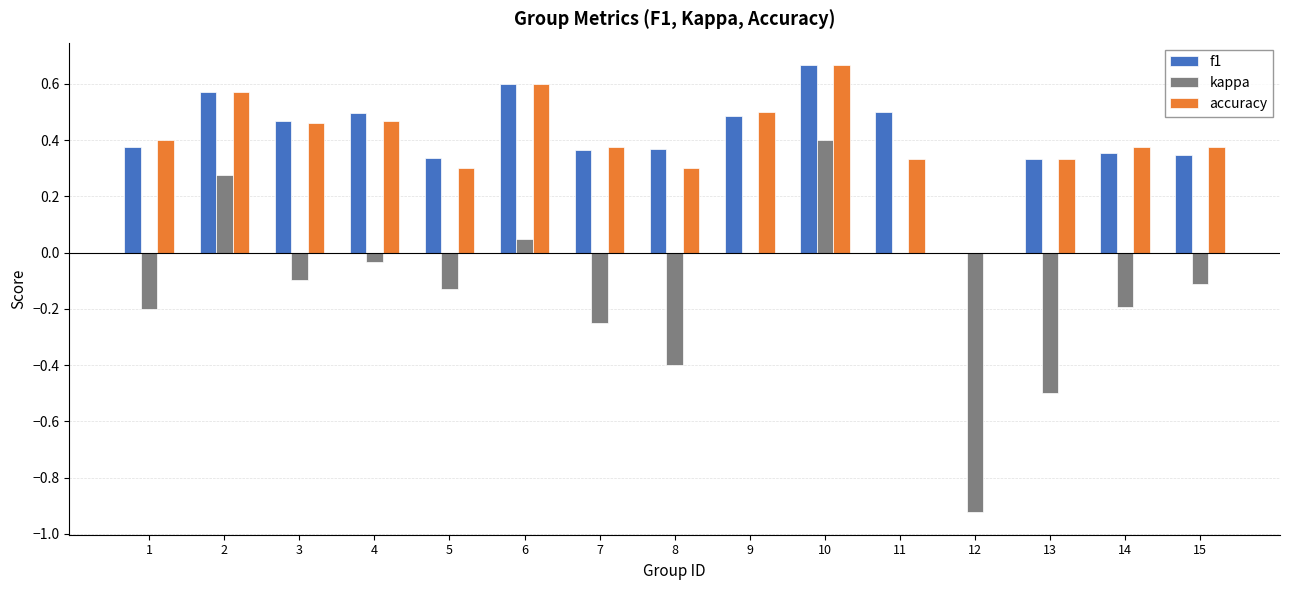

What is the sum of all kappa values?

-2.1